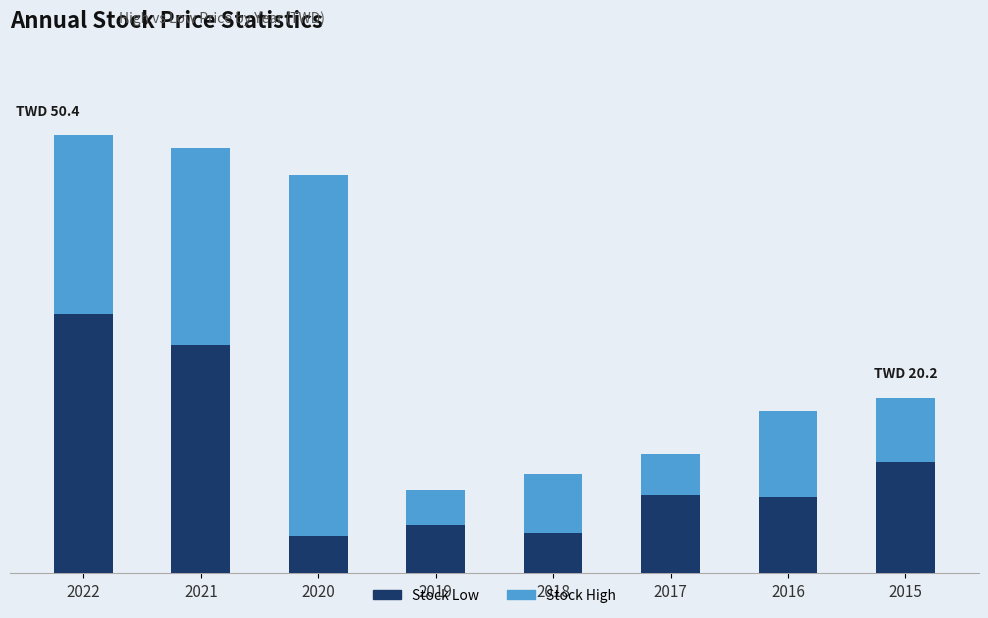

Which series has the largest range (max minus min)?

Stock High